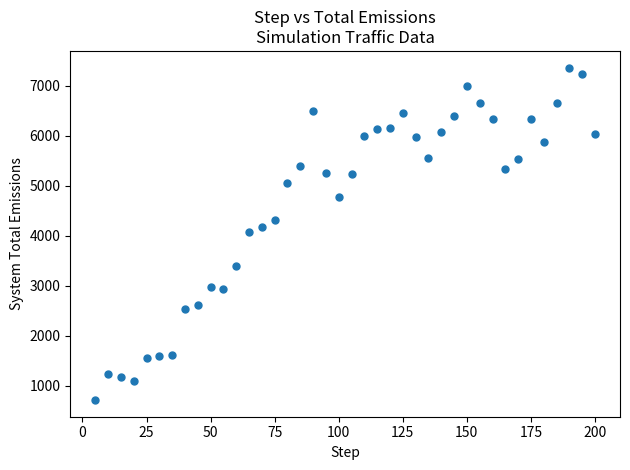

What is the range of X values (max minus min)?

195.0